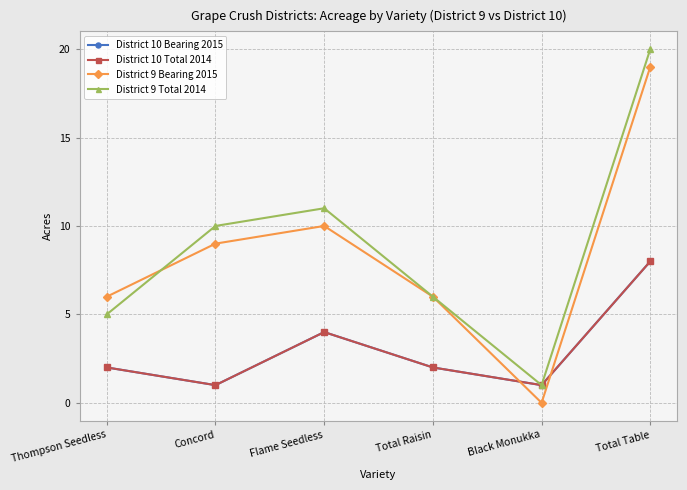

Which has a higher value, Total Table or Flame Seedless?

Total Table